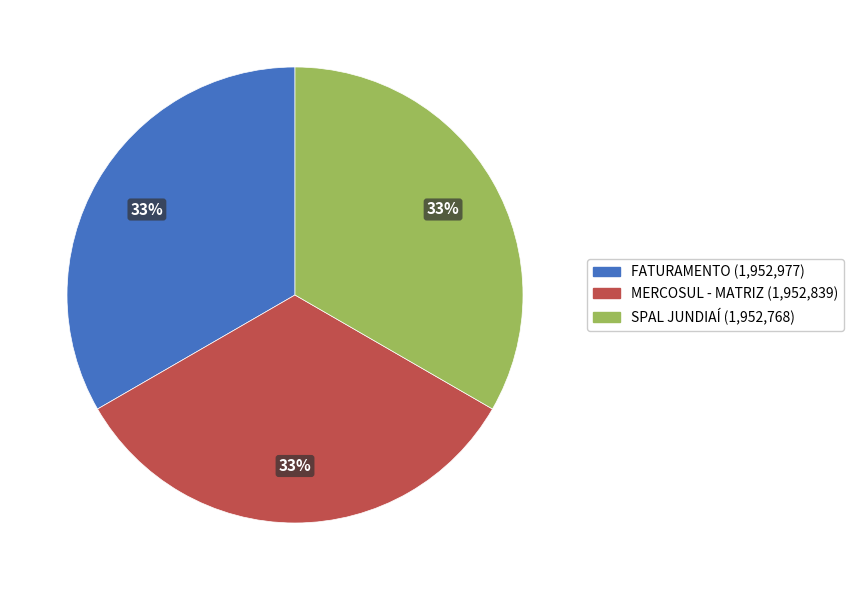

Is there any slice that represents more than half of the pie?

No